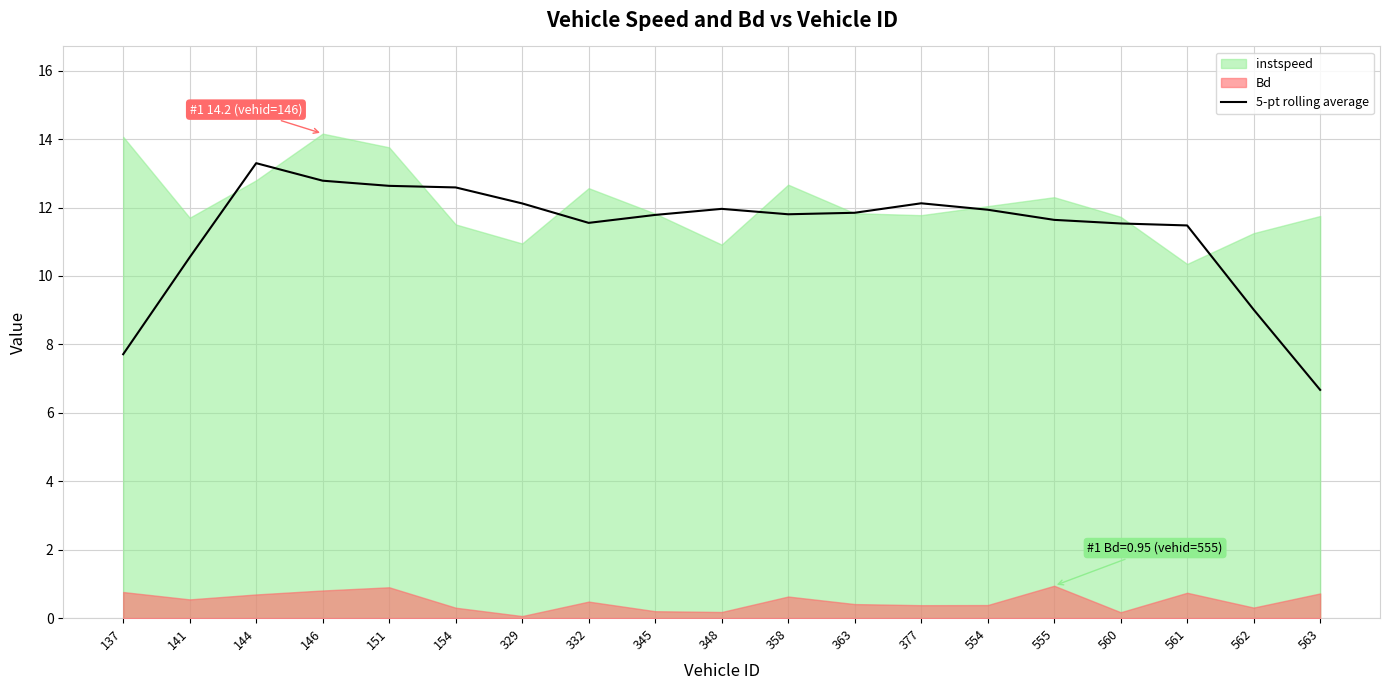

What is the difference between the second highest and minimum values?

6.1